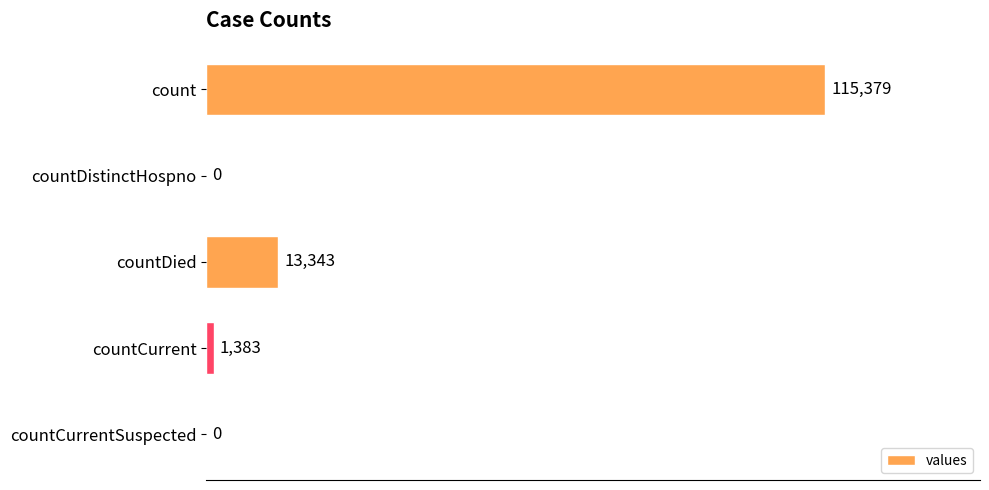

What is the sum of the values at countDied and countCurrent?

14726